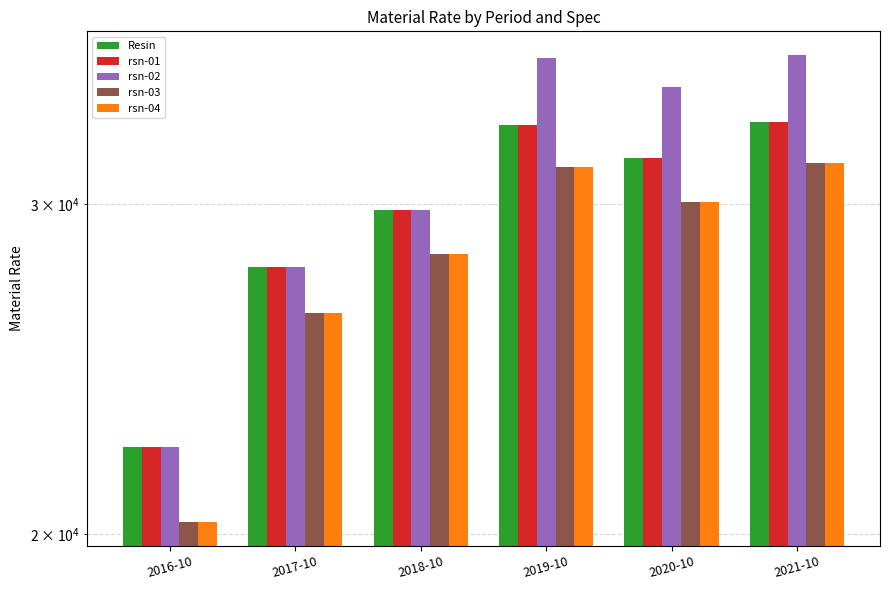

What are all the series names shown in the legend?

Resin, rsn-01, rsn-02, rsn-03, rsn-04